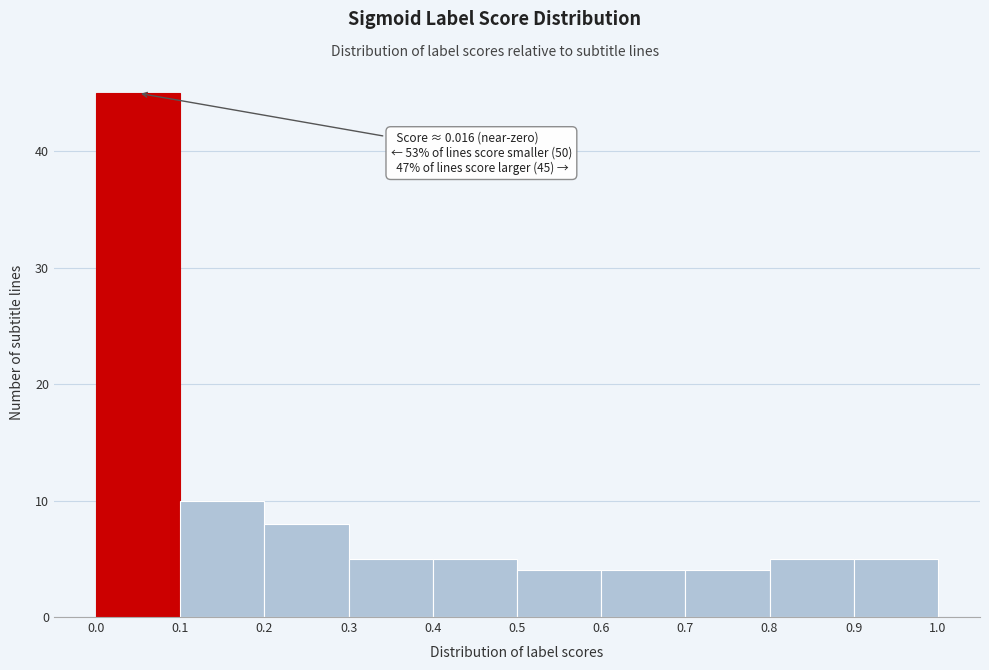

Over which range of the x-axis is the bar tallest?

0.0 to 0.1